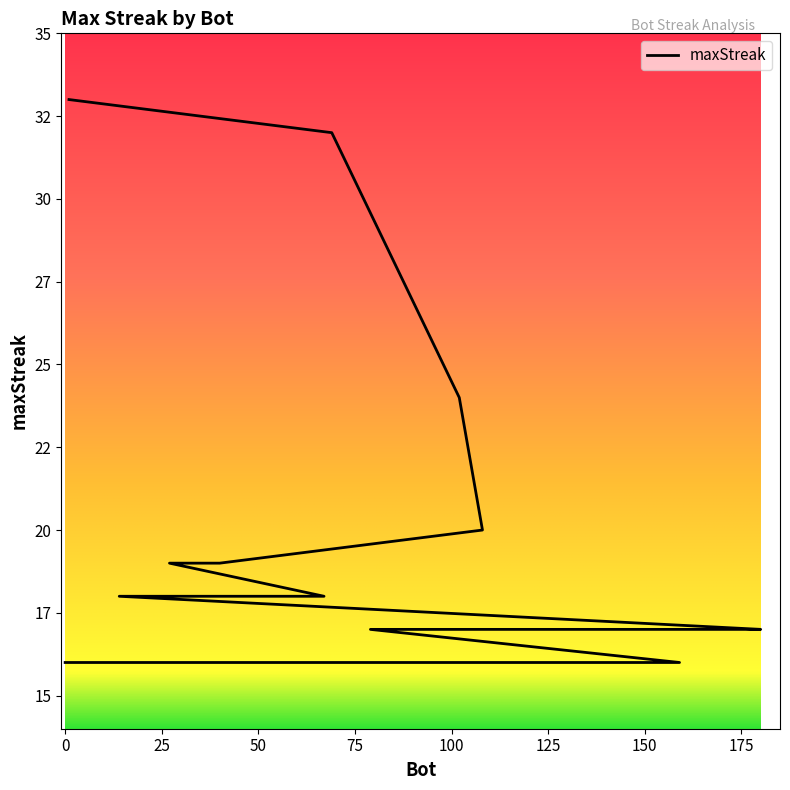

What is the difference between the maximum and minimum values?

17